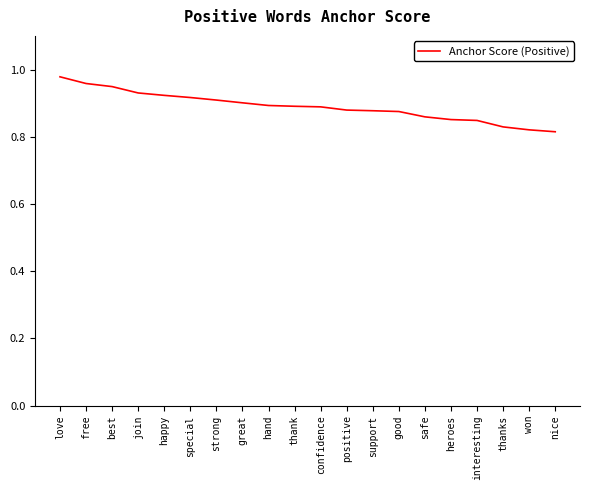

The value at special is 0.9. True or false?

True